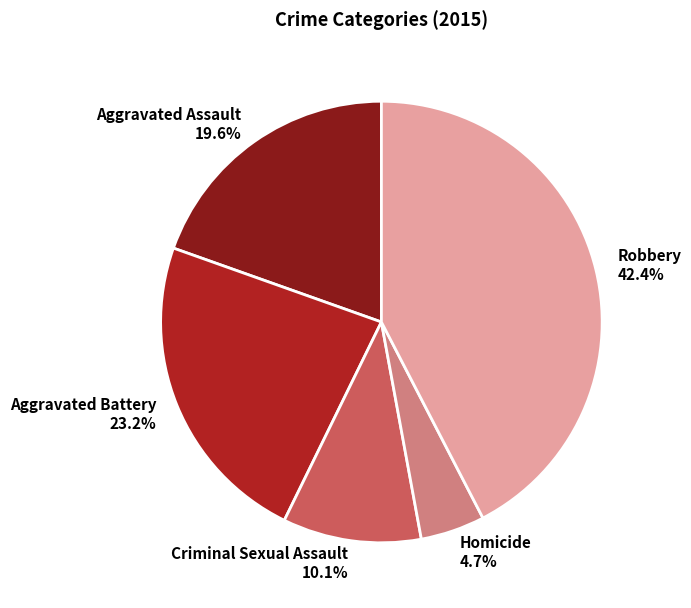

Which slice is the largest?

Robbery